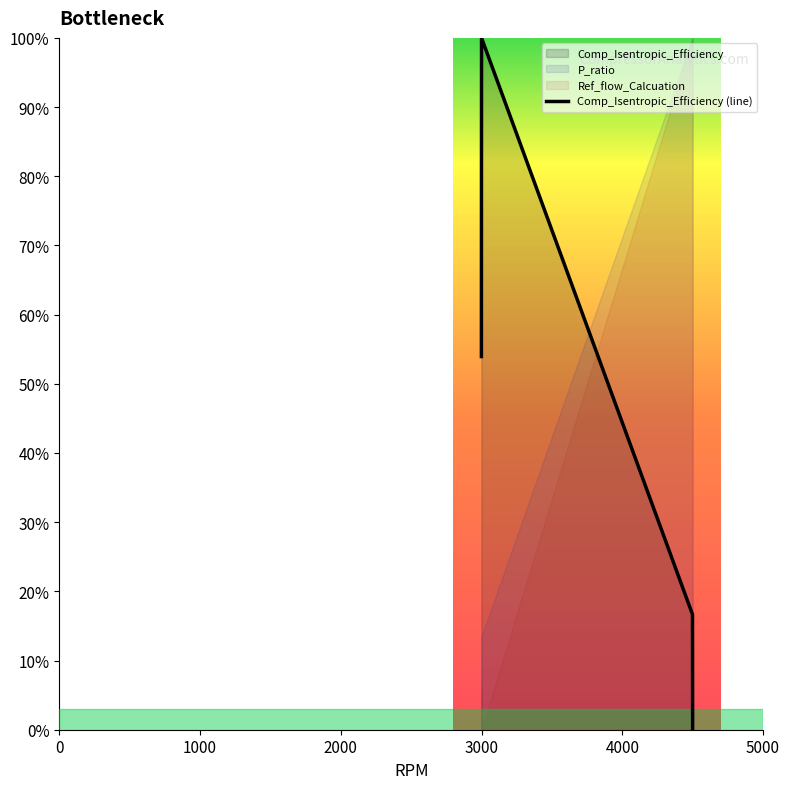

In Comp_Isentropic_Efficiency (line), how many points are higher than both neighbors (excluding endpoints)?

1